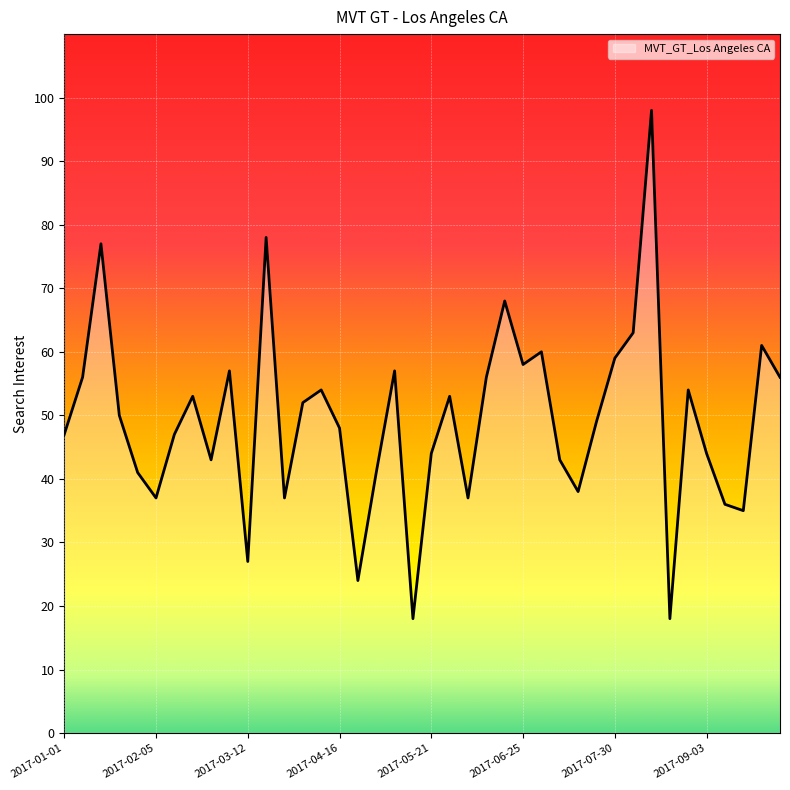

What is the greatest value displayed?

98